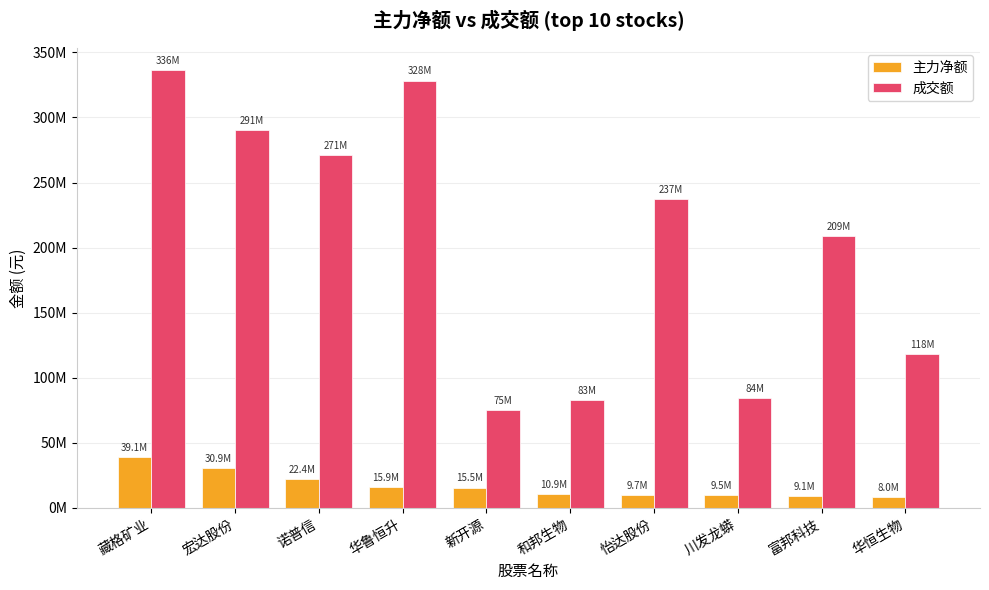

The value of 成交额 at 华鲁恒升 is 328327404. True or false?

True